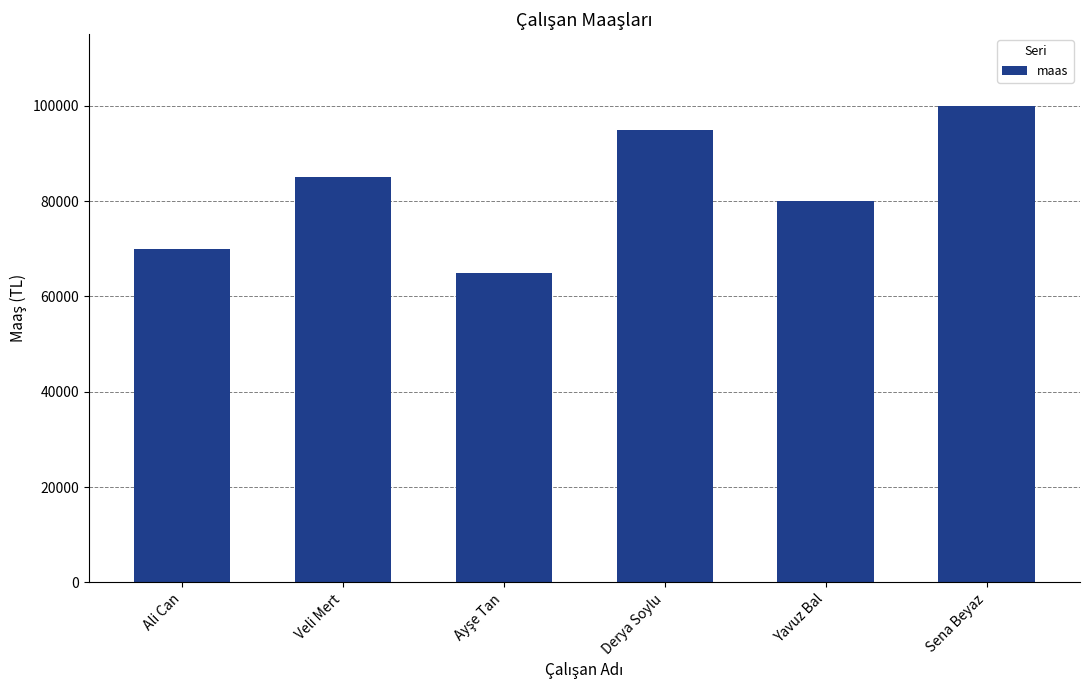

Reading right to left, transcribe all the data shown in this chart.

100000	80000	95000	65000	85000	70000